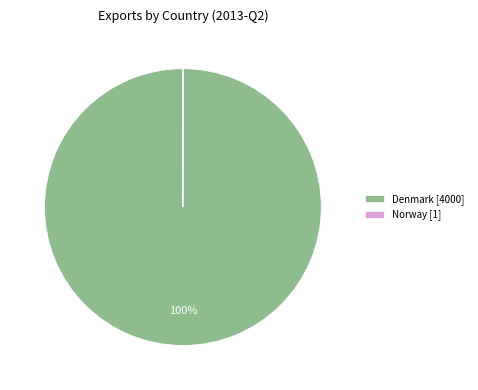

To the nearest percent, what percentage of the pie is Denmark [4000]?

100%